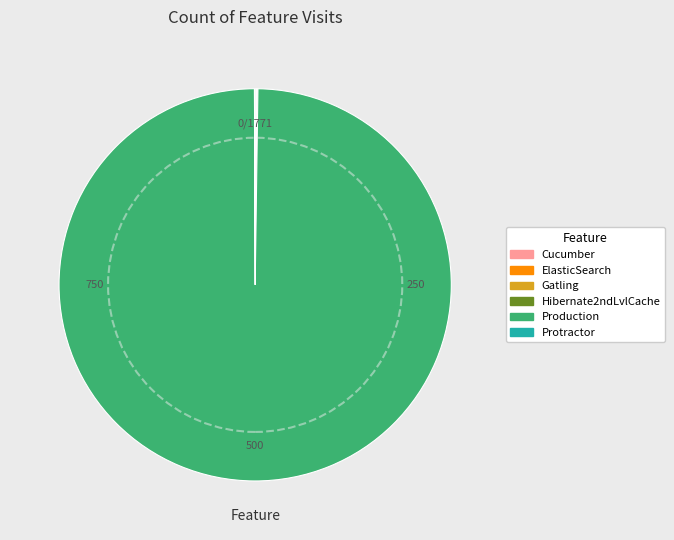

The Production slice represents 100% of the pie. True or false?

True